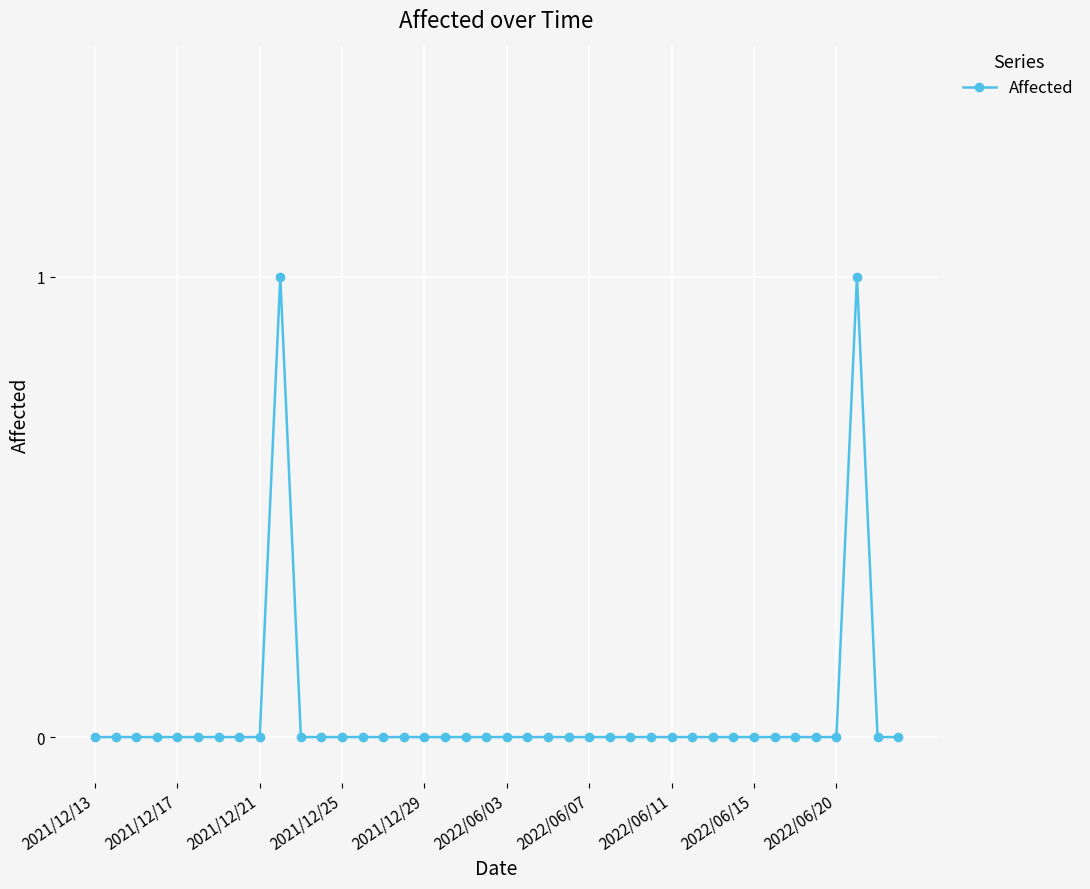

True or false: there are more than 0 points higher than both neighbors.

True